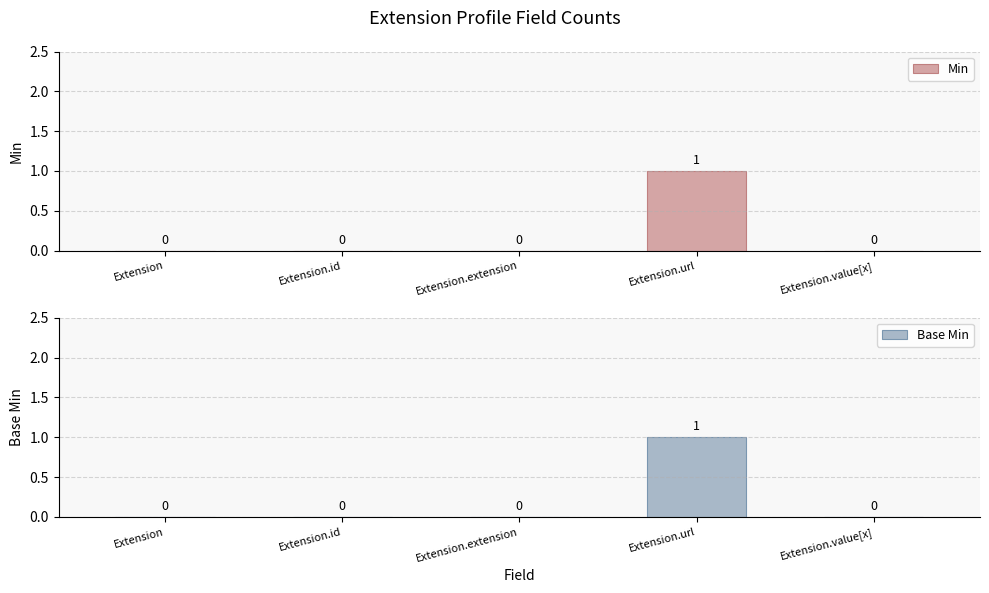

How many values in the Base Min series exceed 0?

1